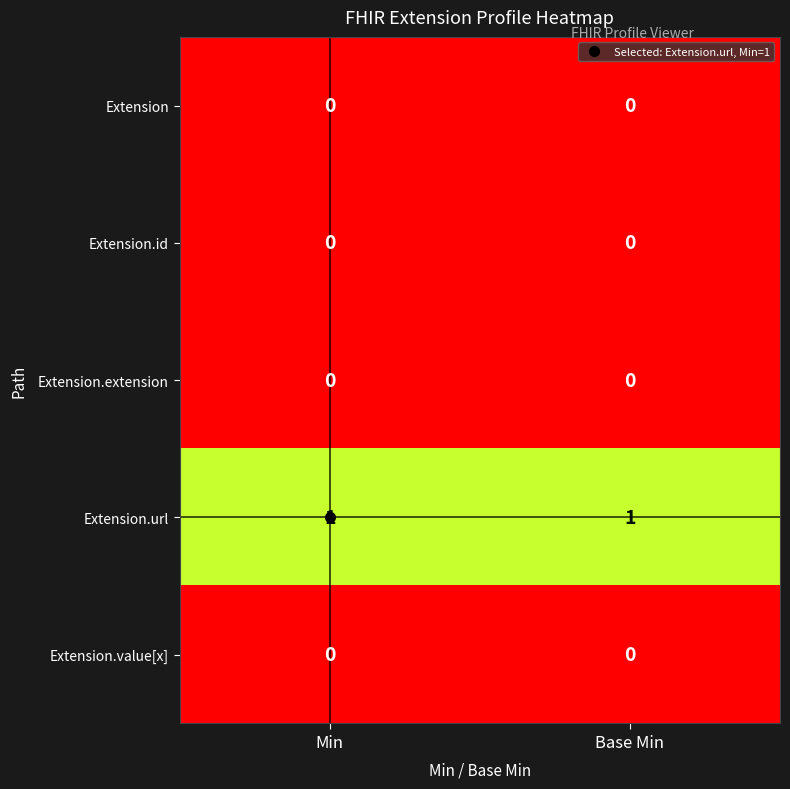

True or false: Extension.id has a value of 0 at Base Min.

True